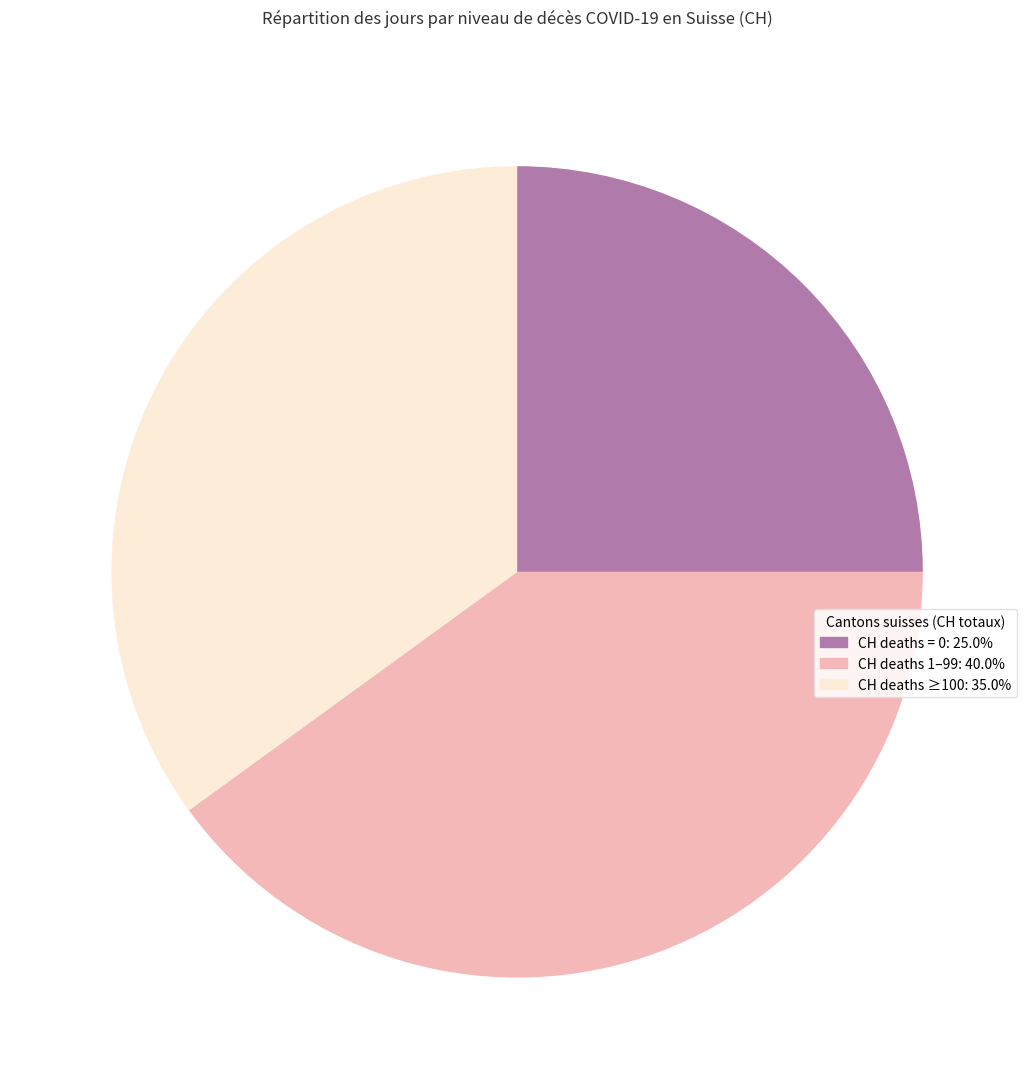

Does any single category account for the majority?

No